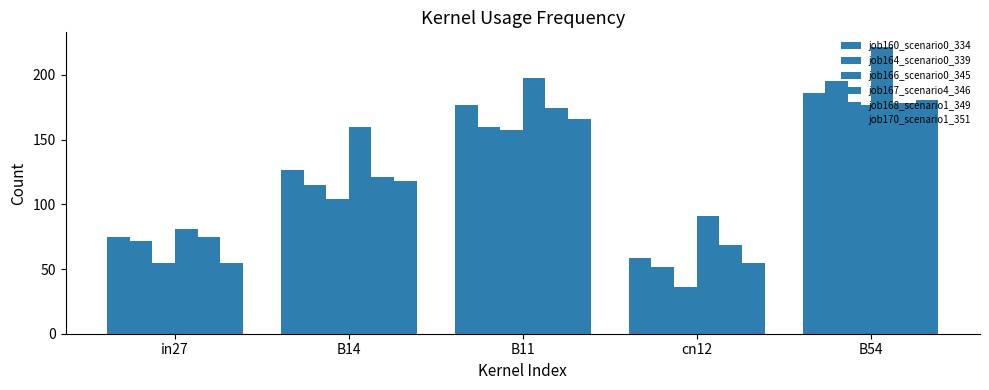

What value does the job164_scenario0_339 series have at B14?

114.7